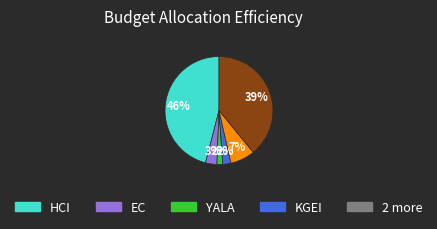

Is there a majority slice in this chart?

No